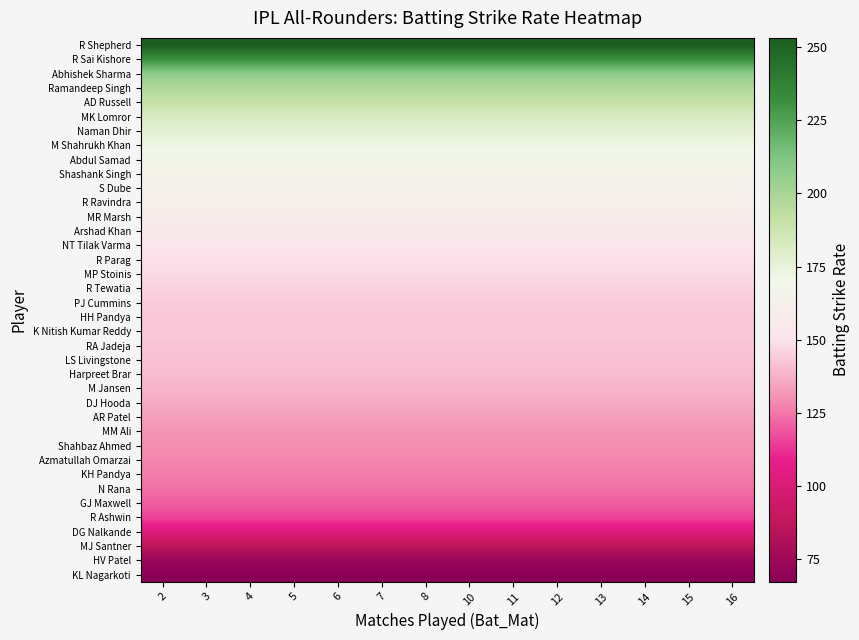

Reading left to right, extract all data points from this chart.

row_0: 2=67.2	3=67.2	4=67.2	5=67.2	6=67.2	7=67.2	8=67.2	10=67.2	11=67.2	12=67.2	13=67.2	14=67.2	15=67.2	16=67.2
row_1: 2=72.5	3=72.5	4=72.5	5=72.5	6=72.5	7=72.5	8=72.5	10=72.5	11=72.5	12=72.5	13=72.5	14=72.5	15=72.5	16=72.5
row_2: 2=86.6	3=86.6	4=86.6	5=86.6	6=86.6	7=86.6	8=86.6	10=86.6	11=86.6	12=86.6	13=86.6	14=86.6	15=86.6	16=86.6
row_3: 2=102.5	3=102.5	4=102.5	5=102.5	6=102.5	7=102.5	8=102.5	10=102.5	11=102.5	12=102.5	13=102.5	14=102.5	15=102.5	16=102.5
row_4: 2=115.4	3=115.4	4=115.4	5=115.4	6=115.4	7=115.4	8=115.4	10=115.4	11=115.4	12=115.4	13=115.4	14=115.4	15=115.4	16=115.4
row_5: 2=120.2	3=120.2	4=120.2	5=120.2	6=120.2	7=120.2	8=120.2	10=120.2	11=120.2	12=120.2	13=120.2	14=120.2	15=120.2	16=120.2
row_6: 2=123.7	3=123.7	4=123.7	5=123.7	6=123.7	7=123.7	8=123.7	10=123.7	11=123.7	12=123.7	13=123.7	14=123.7	15=123.7	16=123.7
row_7: 2=125.8	3=125.8	4=125.8	5=125.8	6=125.8	7=125.8	8=125.8	10=125.8	11=125.8	12=125.8	13=125.8	14=125.8	15=125.8	16=125.8
row_8: 2=127.8	3=127.8	4=127.8	5=127.8	6=127.8	7=127.8	8=127.8	10=127.8	11=127.8	12=127.8	13=127.8	14=127.8	15=127.8	16=127.8
row_9: 2=129.1	3=129.1	4=129.1	5=129.1	6=129.1	7=129.1	8=129.1	10=129.1	11=129.1	12=129.1	13=129.1	14=129.1	15=129.1	16=129.1
row_10: 2=130.5	3=130.5	4=130.5	5=130.5	6=130.5	7=130.5	8=130.5	10=130.5	11=130.5	12=130.5	13=130.5	14=130.5	15=130.5	16=130.5
row_11: 2=133.3	3=133.3	4=133.3	5=133.3	6=133.3	7=133.3	8=133.3	10=133.3	11=133.3	12=133.3	13=133.3	14=133.3	15=133.3	16=133.3
row_12: 2=135.9	3=135.9	4=135.9	5=135.9	6=135.9	7=135.9	8=135.9	10=135.9	11=135.9	12=135.9	13=135.9	14=135.9	15=135.9	16=135.9
row_13: 2=138.5	3=138.5	4=138.5	5=138.5	6=138.5	7=138.5	8=138.5	10=138.5	11=138.5	12=138.5	13=138.5	14=138.5	15=138.5	16=138.5
row_14: 2=139.9	3=139.9	4=139.9	5=139.9	6=139.9	7=139.9	8=139.9	10=139.9	11=139.9	12=139.9	13=139.9	14=139.9	15=139.9	16=139.9
row_15: 2=141.3	3=141.3	4=141.3	5=141.3	6=141.3	7=141.3	8=141.3	10=141.3	11=141.3	12=141.3	13=141.3	14=141.3	15=141.3	16=141.3
row_16: 2=142.7	3=142.7	4=142.7	5=142.7	6=142.7	7=142.7	8=142.7	10=142.7	11=142.7	12=142.7	13=142.7	14=142.7	15=142.7	16=142.7
row_17: 2=142.9	3=142.9	4=142.9	5=142.9	6=142.9	7=142.9	8=142.9	10=142.9	11=142.9	12=142.9	13=142.9	14=142.9	15=142.9	16=142.9
row_18: 2=143.0	3=143.0	4=143.0	5=143.0	6=143.0	7=143.0	8=143.0	10=143.0	11=143.0	12=143.0	13=143.0	14=143.0	15=143.0	16=143.0
row_19: 2=144.0	3=144.0	4=144.0	5=144.0	6=144.0	7=144.0	8=144.0	10=144.0	11=144.0	12=144.0	13=144.0	14=144.0	15=144.0	16=144.0
row_20: 2=145.5	3=145.5	4=145.5	5=145.5	6=145.5	7=145.5	8=145.5	10=145.5	11=145.5	12=145.5	13=145.5	14=145.5	15=145.5	16=145.5
row_21: 2=147.5	3=147.5	4=147.5	5=147.5	6=147.5	7=147.5	8=147.5	10=147.5	11=147.5	12=147.5	13=147.5	14=147.5	15=147.5	16=147.5
row_22: 2=148.8	3=148.8	4=148.8	5=148.8	6=148.8	7=148.8	8=148.8	10=148.8	11=148.8	12=148.8	13=148.8	14=148.8	15=148.8	16=148.8
row_23: 2=150.9	3=150.9	4=150.9	5=150.9	6=150.9	7=150.9	8=150.9	10=150.9	11=150.9	12=150.9	13=150.9	14=150.9	15=150.9	16=150.9
row_24: 2=154.6	3=154.6	4=154.6	5=154.6	6=154.6	7=154.6	8=154.6	10=154.6	11=154.6	12=154.6	13=154.6	14=154.6	15=154.6	16=154.6
row_25: 2=158.4	3=158.4	4=158.4	5=158.4	6=158.4	7=158.4	8=158.4	10=158.4	11=158.4	12=158.4	13=158.4	14=158.4	15=158.4	16=158.4
row_26: 2=161.2	3=161.2	4=161.2	5=161.2	6=161.2	7=161.2	8=161.2	10=161.2	11=161.2	12=161.2	13=161.2	14=161.2	15=161.2	16=161.2
row_27: 2=162.6	3=162.6	4=162.6	5=162.6	6=162.6	7=162.6	8=162.6	10=162.6	11=162.6	12=162.6	13=162.6	14=162.6	15=162.6	16=162.6
row_28: 2=165.2	3=165.2	4=165.2	5=165.2	6=165.2	7=165.2	8=165.2	10=165.2	11=165.2	12=165.2	13=165.2	14=165.2	15=165.2	16=165.2
row_29: 2=167.5	3=167.5	4=167.5	5=167.5	6=167.5	7=167.5	8=167.5	10=167.5	11=167.5	12=167.5	13=167.5	14=167.5	15=167.5	16=167.5
row_30: 2=171.7	3=171.7	4=171.7	5=171.7	6=171.7	7=171.7	8=171.7	10=171.7	11=171.7	12=171.7	13=171.7	14=171.7	15=171.7	16=171.7
row_31: 2=176.8	3=176.8	4=176.8	5=176.8	6=176.8	7=176.8	8=176.8	10=176.8	11=176.8	12=176.8	13=176.8	14=176.8	15=176.8	16=176.8
row_32: 2=182.0	3=182.0	4=182.0	5=182.0	6=182.0	7=182.0	8=182.0	10=182.0	11=182.0	12=182.0	13=182.0	14=182.0	15=182.0	16=182.0
row_33: 2=190.1	3=190.1	4=190.1	5=190.1	6=190.1	7=190.1	8=190.1	10=190.1	11=190.1	12=190.1	13=190.1	14=190.1	15=190.1	16=190.1
row_34: 2=196.9	3=196.9	4=196.9	5=196.9	6=196.9	7=196.9	8=196.9	10=196.9	11=196.9	12=196.9	13=196.9	14=196.9	15=196.9	16=196.9
row_35: 2=207.5	3=207.5	4=207.5	5=207.5	6=207.5	7=207.5	8=207.5	10=207.5	11=207.5	12=207.5	13=207.5	14=207.5	15=207.5	16=207.5
row_36: 2=230.8	3=230.8	4=230.8	5=230.8	6=230.8	7=230.8	8=230.8	10=230.8	11=230.8	12=230.8	13=230.8	14=230.8	15=230.8	16=230.8
row_37: 2=253.2	3=253.2	4=253.2	5=253.2	6=253.2	7=253.2	8=253.2	10=253.2	11=253.2	12=253.2	13=253.2	14=253.2	15=253.2	16=253.2